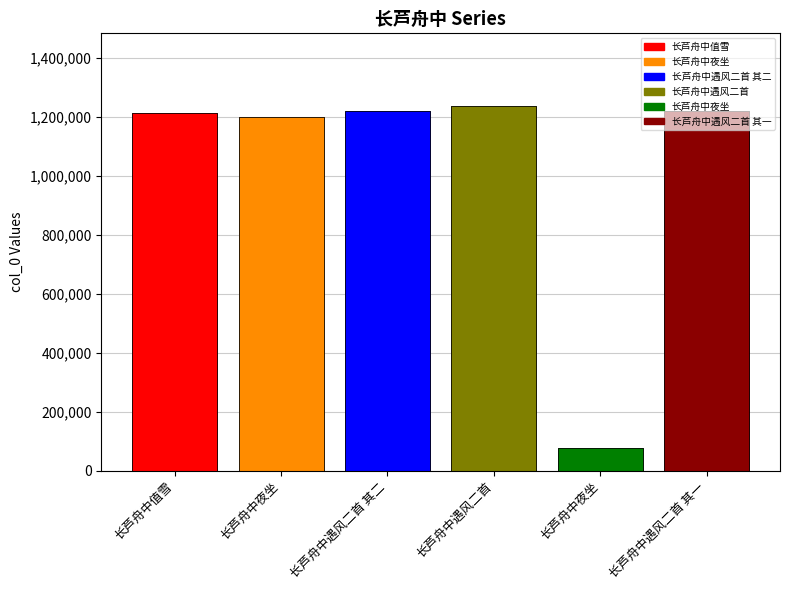

List the labels in order of value, largest first.

长芦舟中遇风二首, 长芦舟中遇风二首 其二, 长芦舟中遇风二首 其一, 长芦舟中值雪, 长芦舟中夜坐, 长芦舟中夜坐